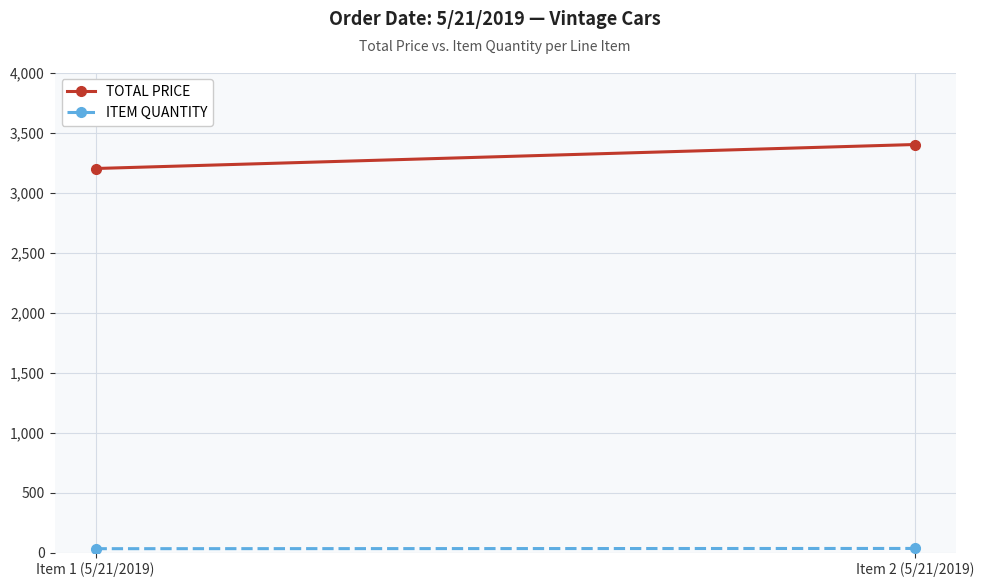

What is the average value of the TOTAL PRICE series?

3300